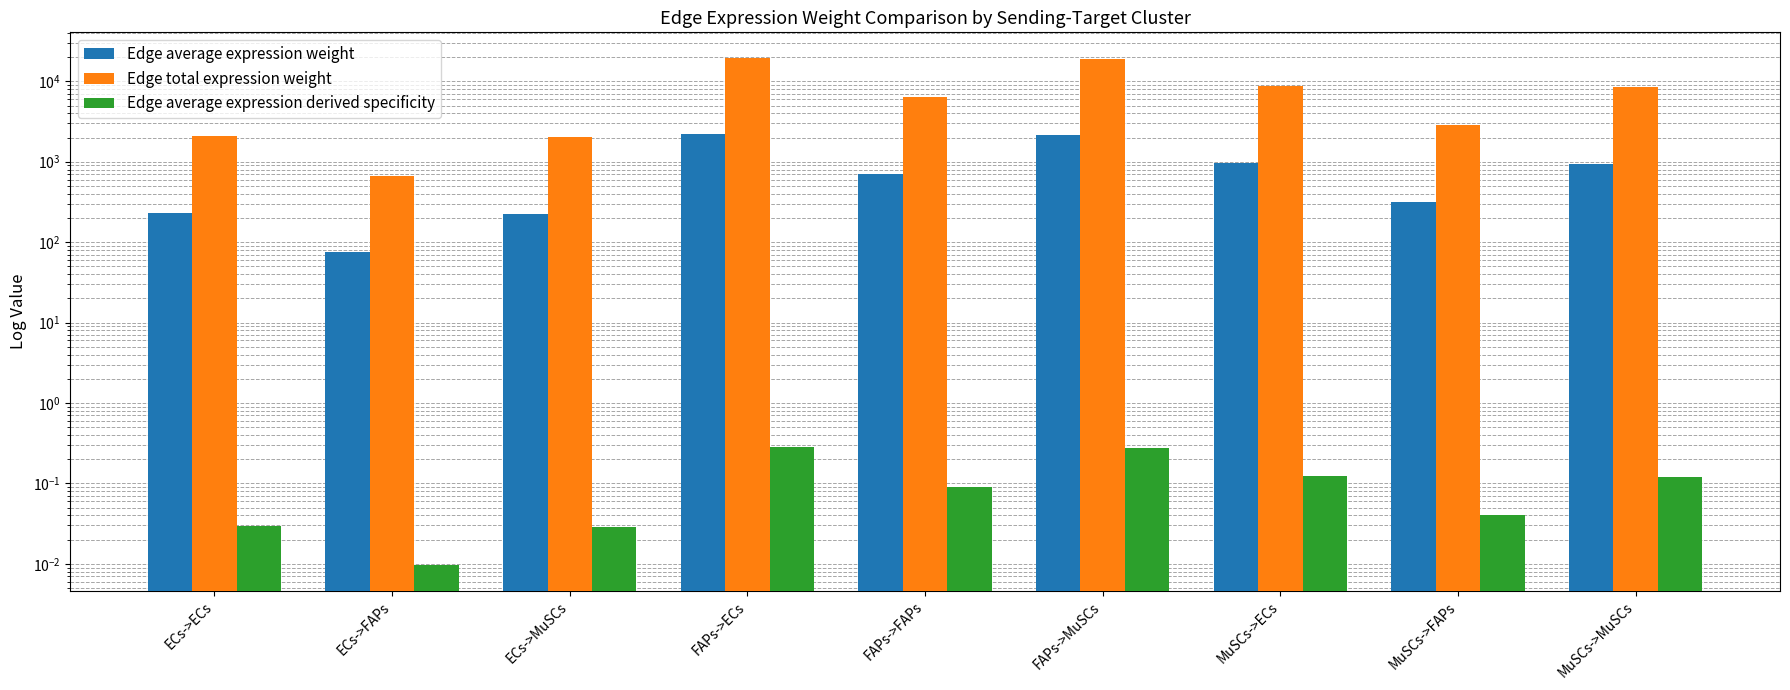

Which has a higher value, ECs->ECs or ECs->FAPs?

ECs->ECs